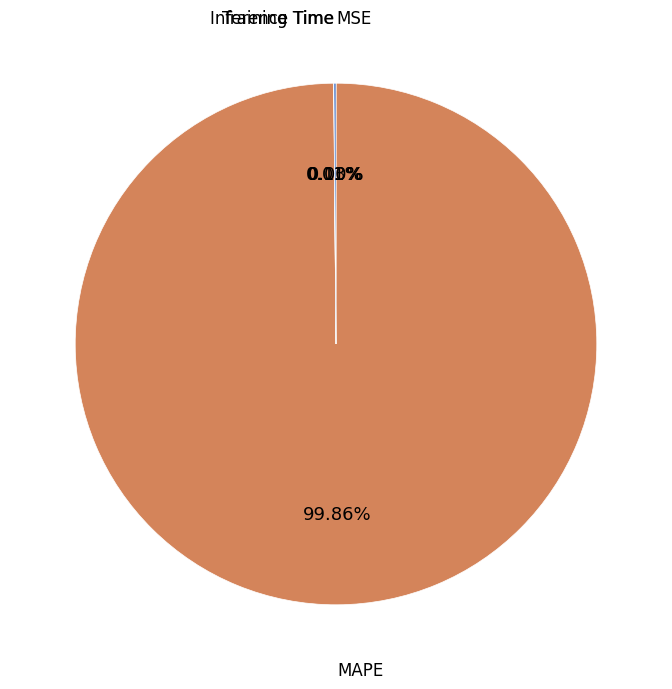

Which slice is the largest?

MAPE